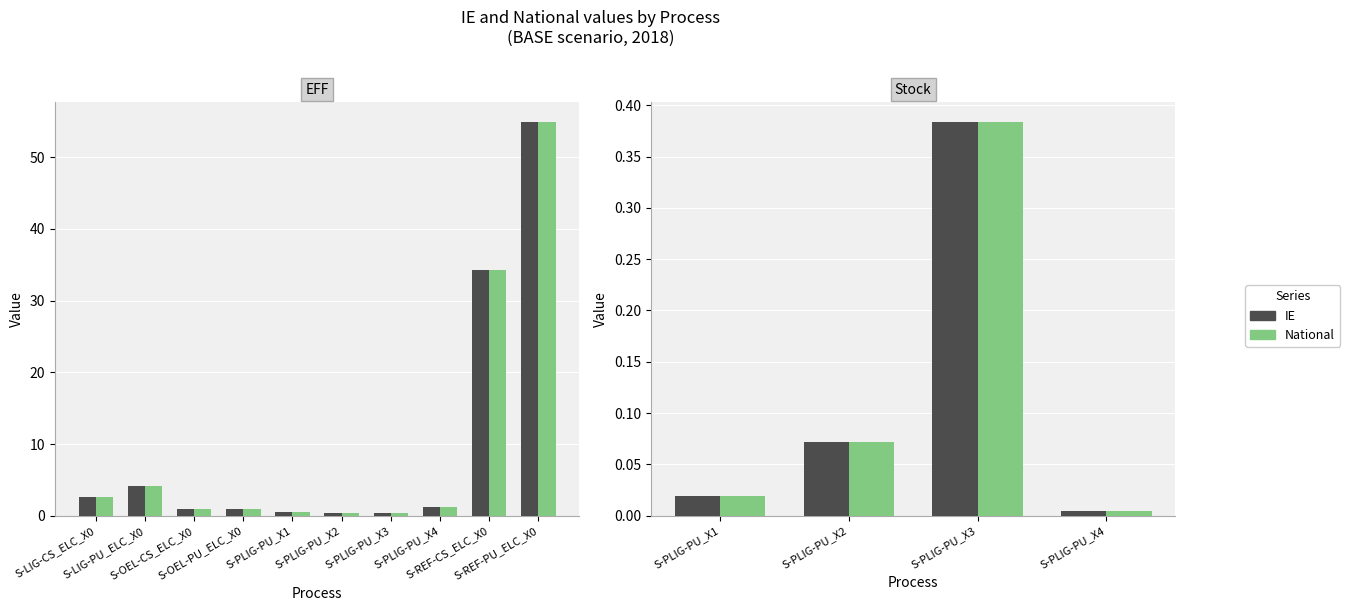

Between S-PLIG-PU_X1 and S-PLIG-PU_X2, which series saw the biggest shift?

IE